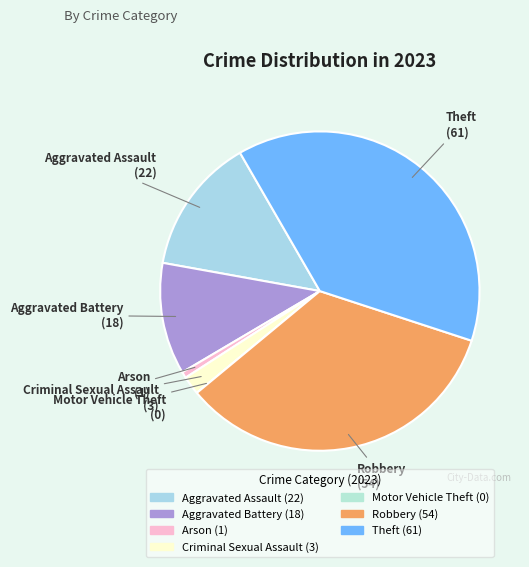

Which category has the biggest portion of the pie?

Theft